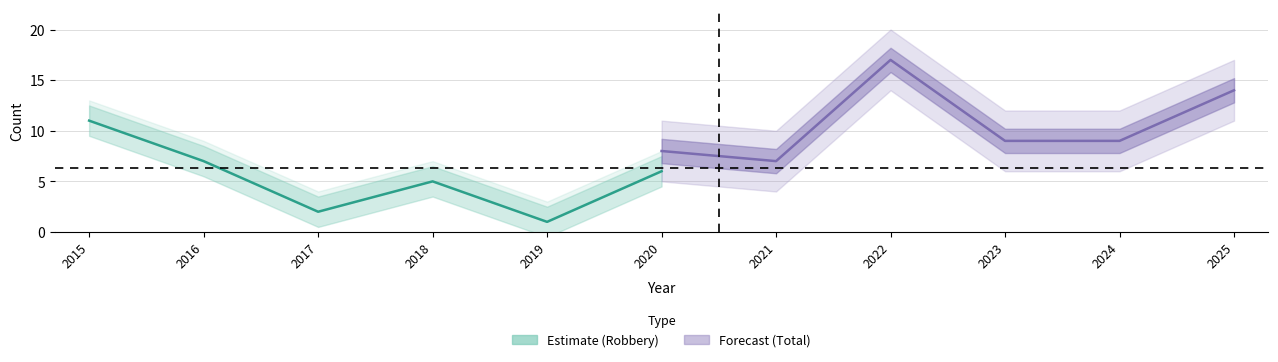

What is the difference between the maximum and minimum values?

10